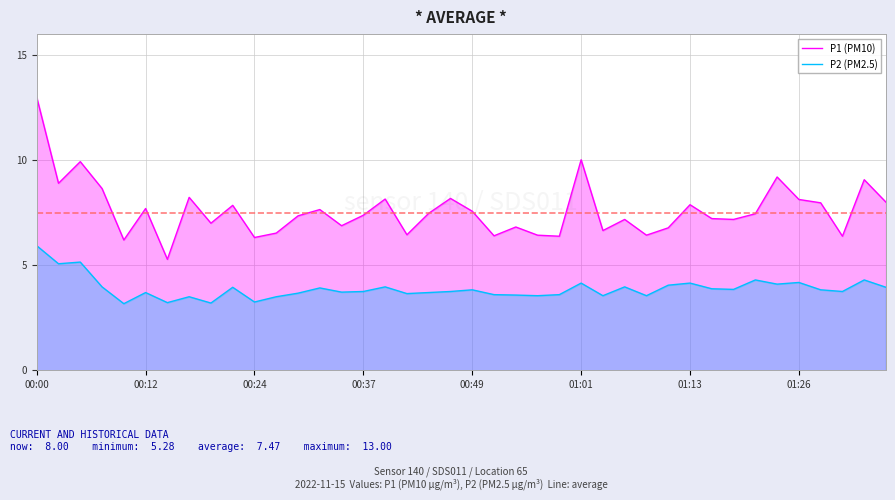

Which series has the largest total across all categories?

P1 (PM10)